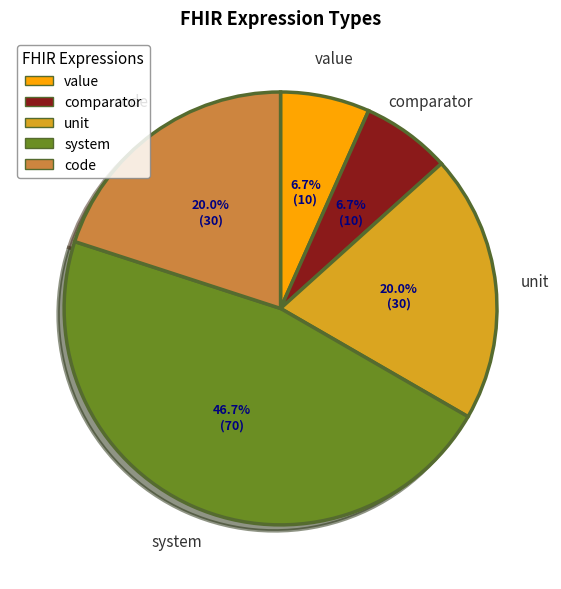

To the nearest percent, what percentage of the pie is unit?

20%